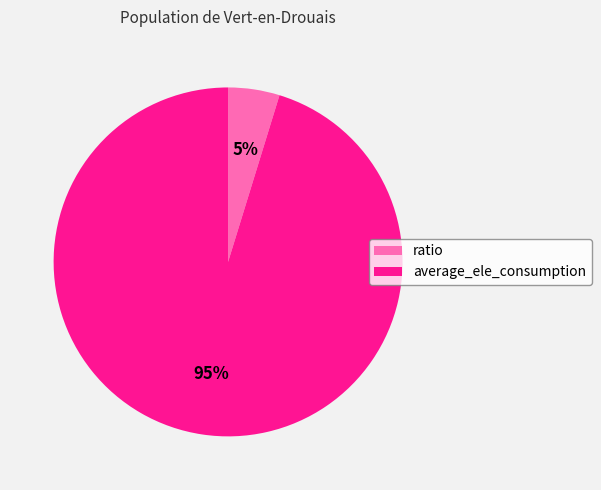

Which has a higher value, ratio or average_ele_consumption?

average_ele_consumption